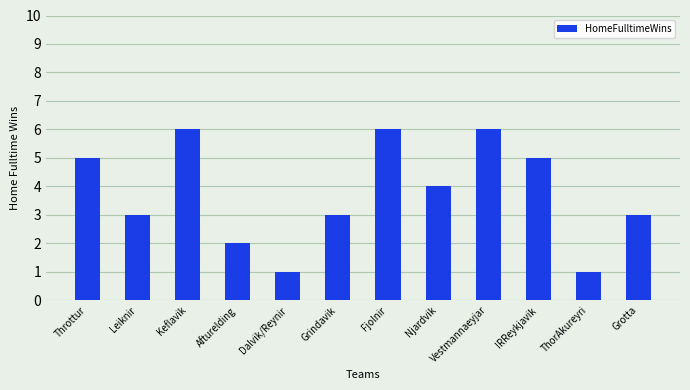

What is the change in value from Throttur to ThorAkureyri?

-4